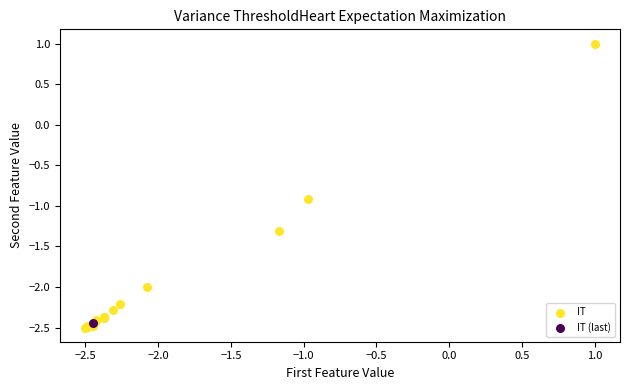

What are all the series names shown in the legend?

IT, IT (last)